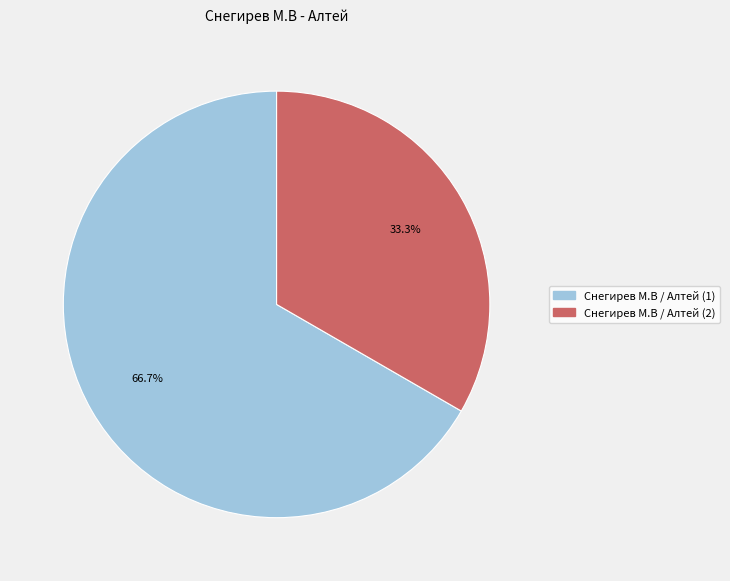

To the nearest percent, what percentage of the pie is Снегирев М.В / Алтей (1)?

67%